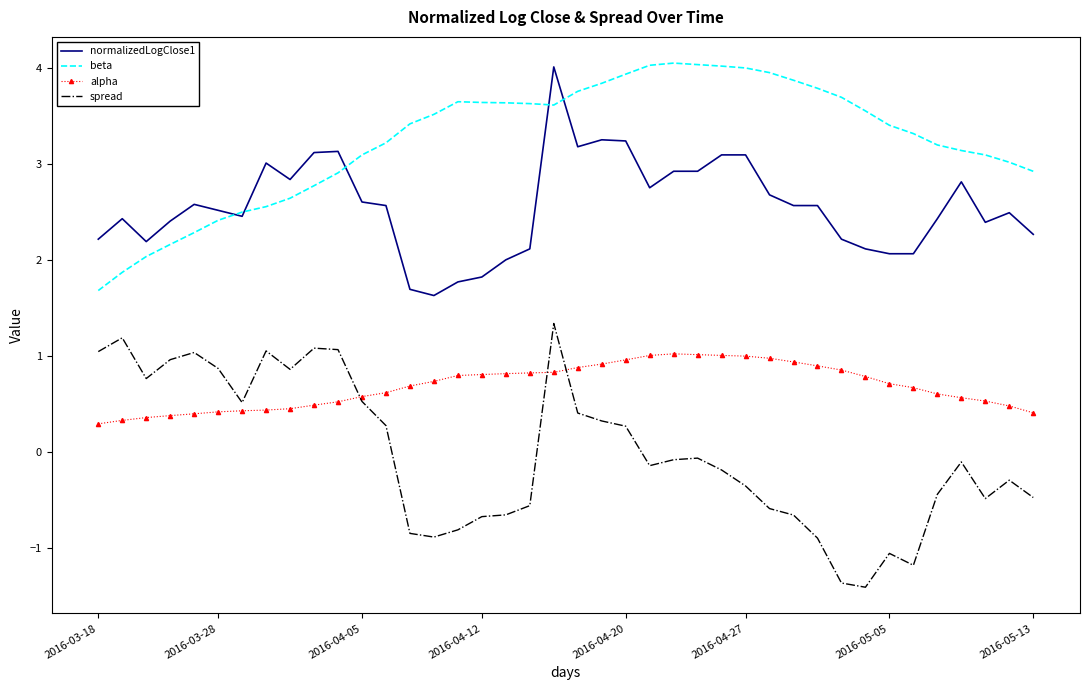

Rank the series by their average value, from highest to lowest.

beta, normalizedLogClose1, alpha, spread